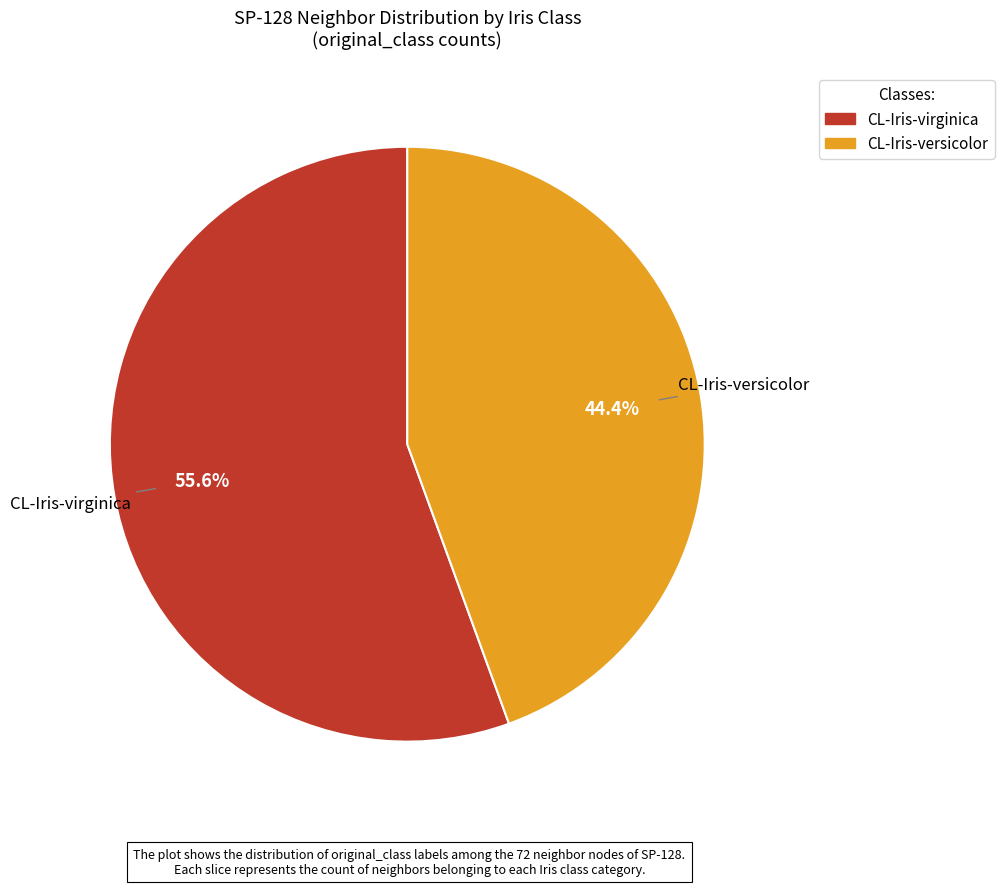

Which slice is the smallest?

CL-Iris-versicolor